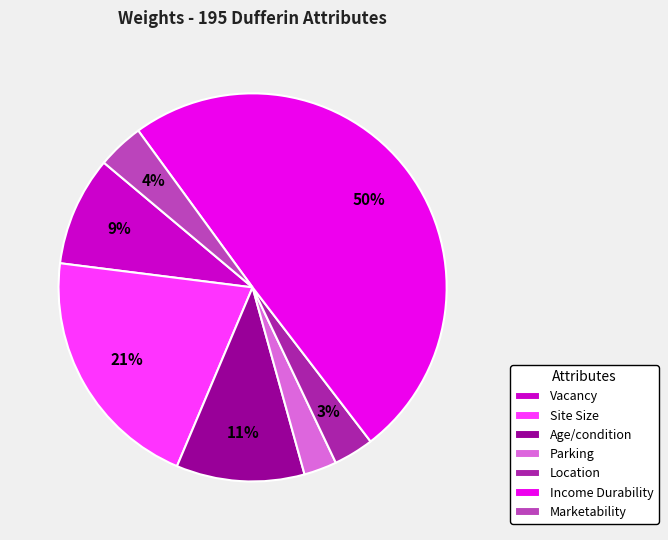

How many segments does this pie chart have?

7